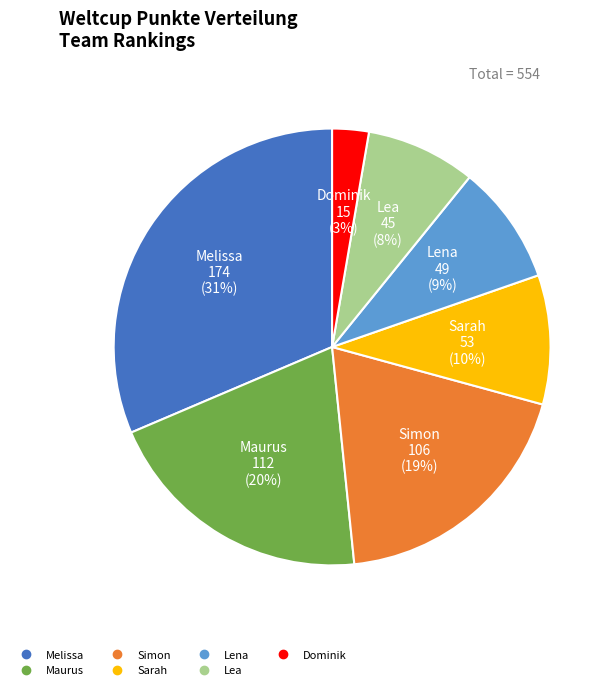

To the nearest percent, what is the combined percentage of Lea and Sarah?

18%